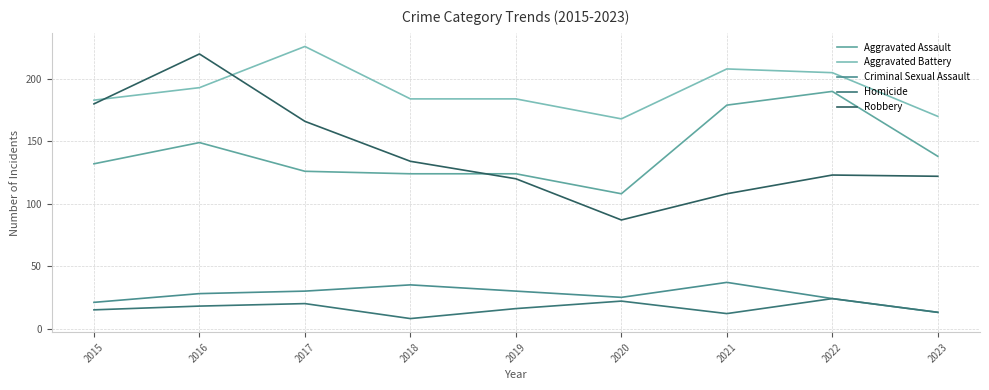

How many interior local valleys does the Robbery series have?

1